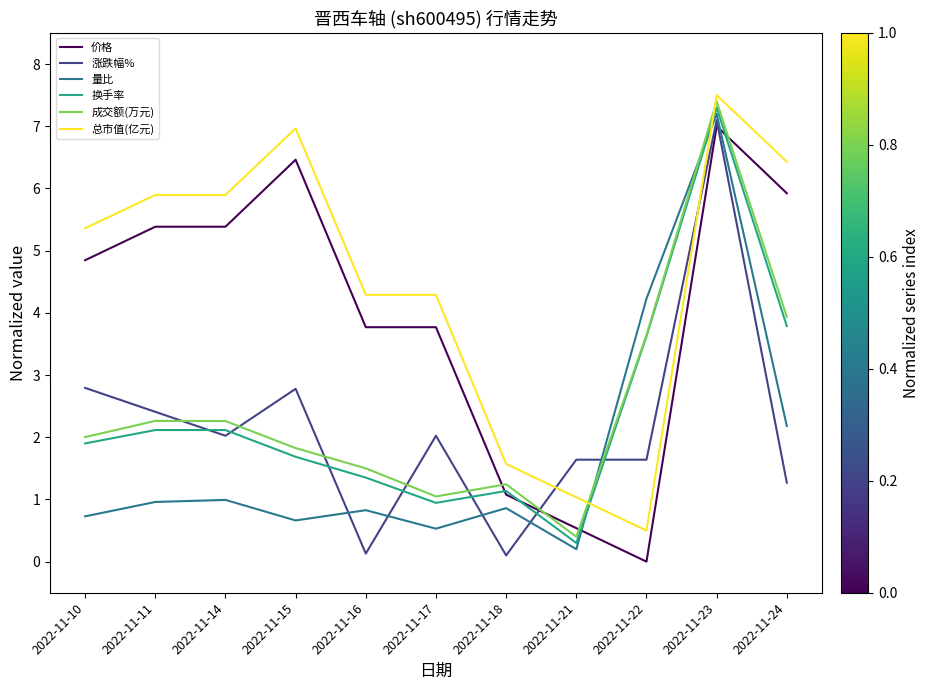

What is the difference between the 量比 values at 2022-11-15 and 2022-11-18?

0.2